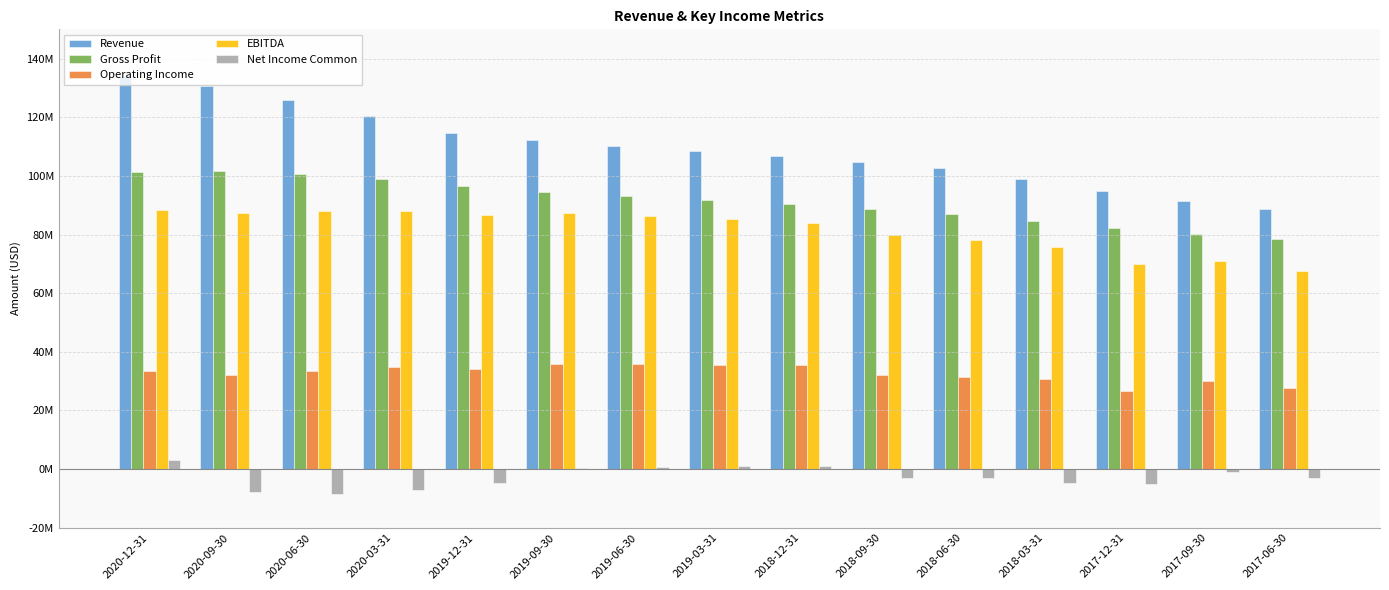

Reading left to right, transcribe all the data shown in this chart.

Revenue: 2020-12-31=133951000	2020-09-30=130572000	2020-06-30=125897000	2020-03-31=120369000	2019-12-31=114687000	2019-09-30=112262000	2019-06-30=110186000	2019-03-31=108582000	2018-12-31=106798000	2018-09-30=104790000	2018-06-30=102564000	2018-03-31=98838000	2017-12-31=94799000	2017-09-30=91555000	2017-06-30=88779000
Gross Profit: 2020-12-31=101500000	2020-09-30=101771000	2020-06-30=100810000	2020-03-31=98813000	2019-12-31=96621000	2019-09-30=94611000	2019-06-30=93149000	2019-03-31=91822000	2018-12-31=90286000	2018-09-30=88828000	2018-06-30=87027000	2018-03-31=84665000	2017-12-31=82152000	2017-09-30=80251000	2017-06-30=78448000
Operating Income: 2020-12-31=33297000	2020-09-30=32011000	2020-06-30=33345000	2020-03-31=34812000	2019-12-31=34156000	2019-09-30=35722000	2019-06-30=35669000	2019-03-31=35581000	2018-12-31=35661000	2018-09-30=32019000	2018-06-30=31348000	2018-03-31=30807000	2017-12-31=26462000	2017-09-30=29890000	2017-06-30=27809000
EBITDA: 2020-12-31=88431000	2020-09-30=87298000	2020-06-30=88010000	2020-03-31=87989000	2019-12-31=86505000	2019-09-30=87489000	2019-06-30=86329000	2019-03-31=85439000	2018-12-31=83978000	2018-09-30=79895000	2018-06-30=78220000	2018-03-31=75878000	2017-12-31=70020000	2017-09-30=70884000	2017-06-30=67550000
Net Income Common: 2020-12-31=3146000	2020-09-30=-7949000	2020-06-30=-8452000	2020-03-31=-7169000	2019-12-31=-4758000	2019-09-30=214000	2019-06-30=675000	2019-03-31=974000	2018-12-31=973000	2018-09-30=-2961000	2018-06-30=-3175000	2018-03-31=-4883000	2017-12-31=-4939000	2017-09-30=-986000	2017-06-30=-2931000